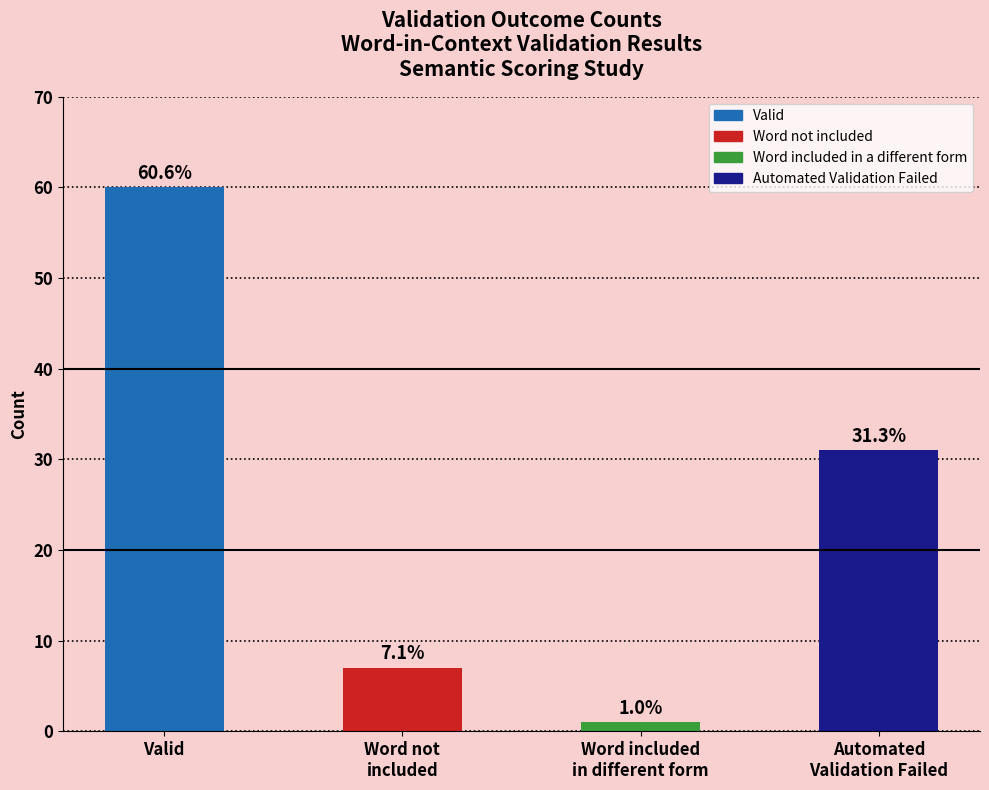

What is the label of the 2nd bar from the left?

Word not
included